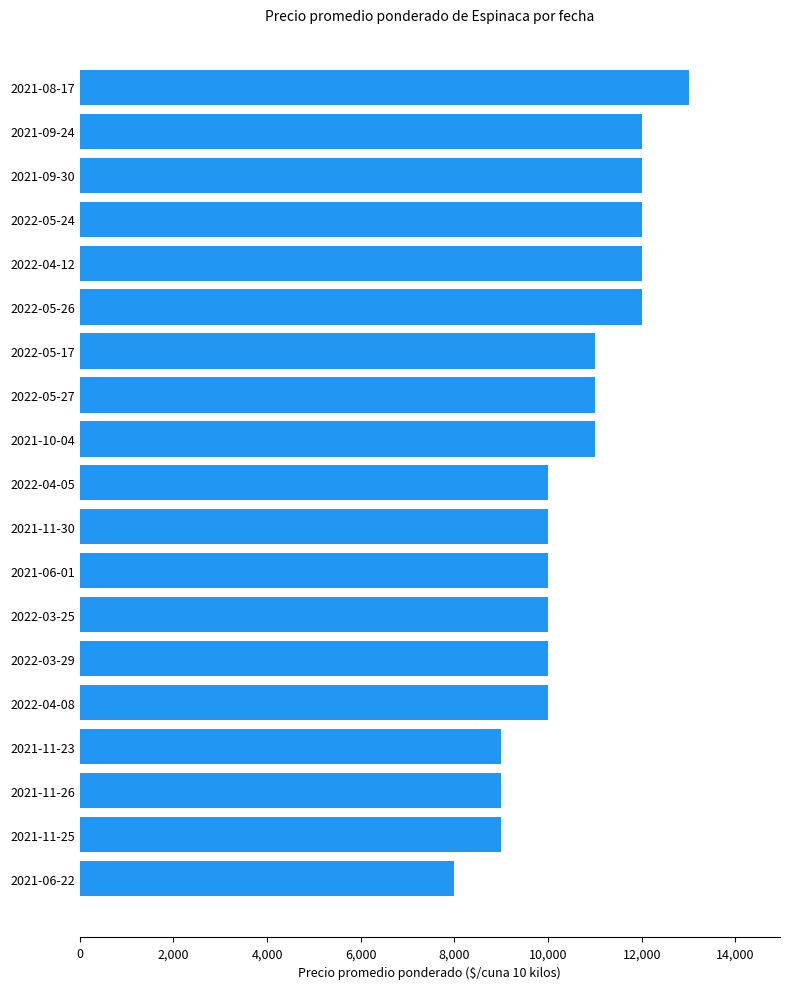

Which has a higher value, 2022-05-17 or 2022-03-25?

2022-05-17